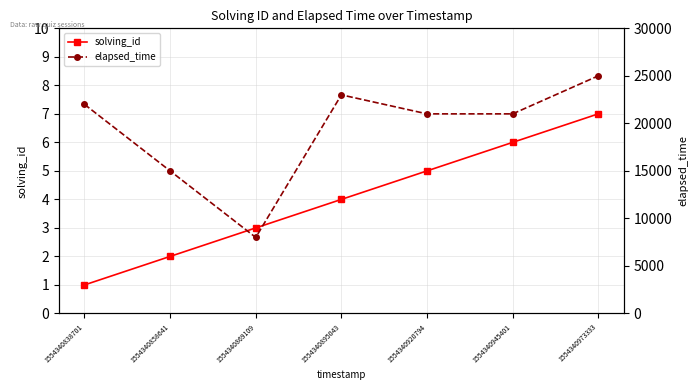

Which series has the widest spread of values?

elapsed_time